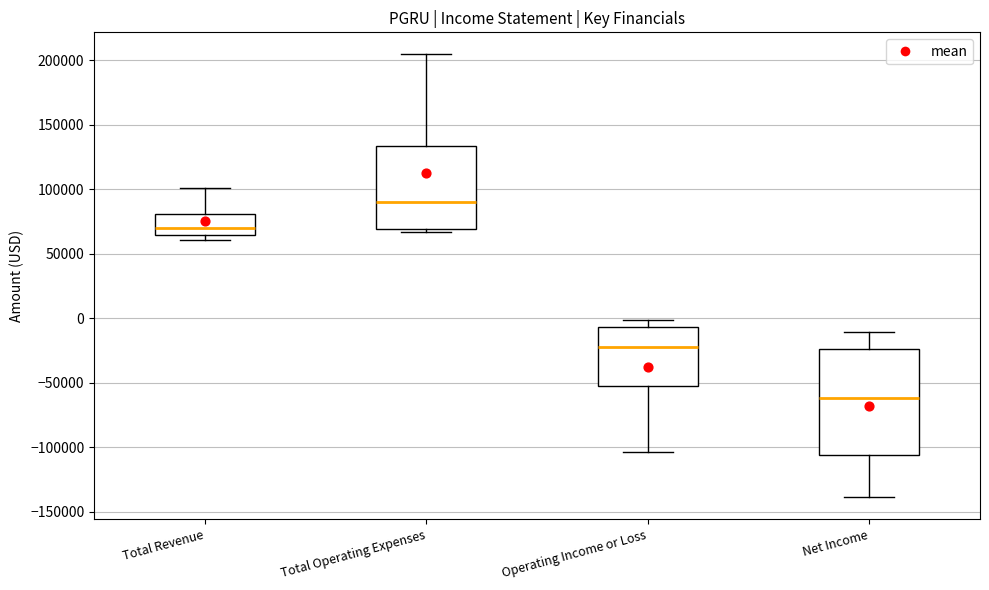

Which box has the lowest median line?

Net Income